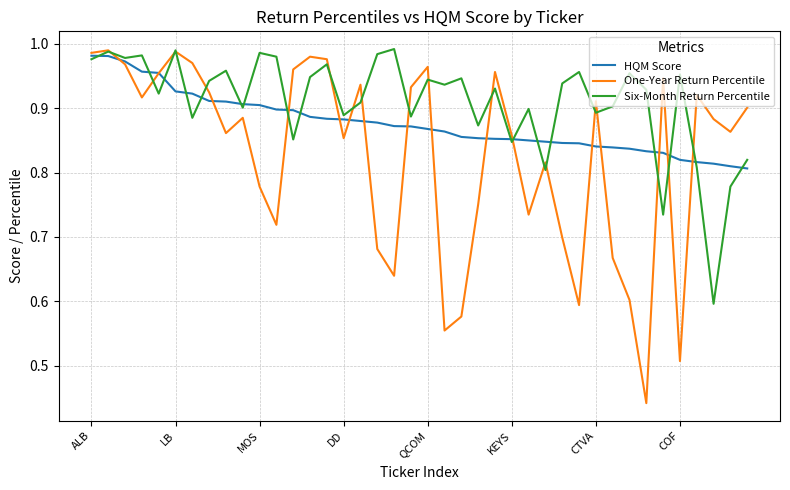

Which series has the largest total across all categories?

Six-Month Return Percentile